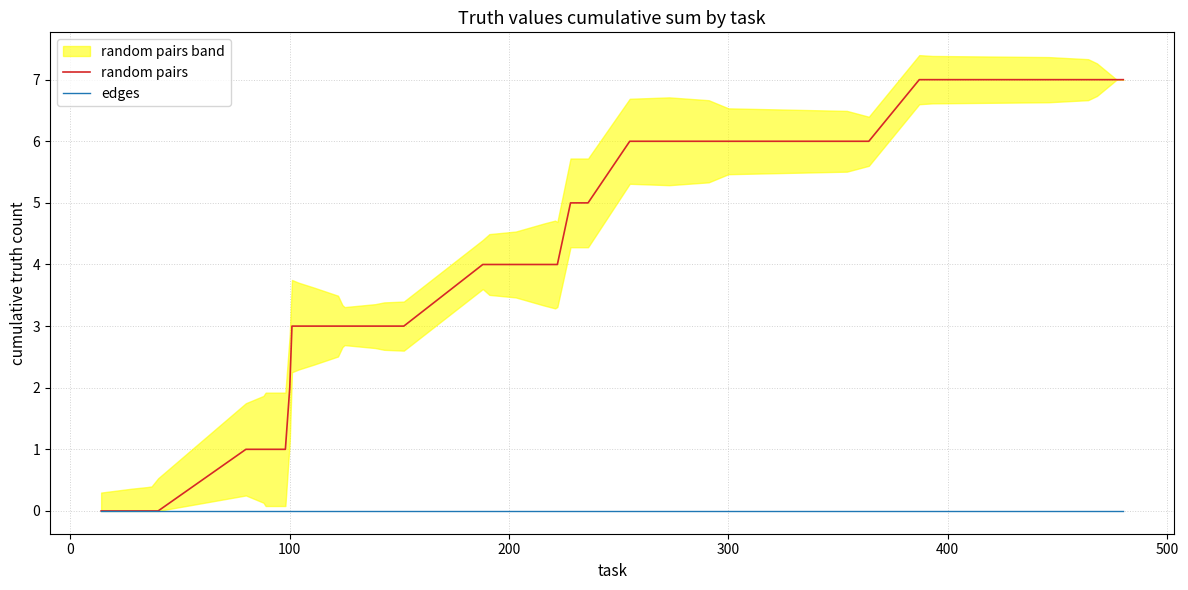

Rank the series by their maximum value, from highest to lowest.

random pairs, edges